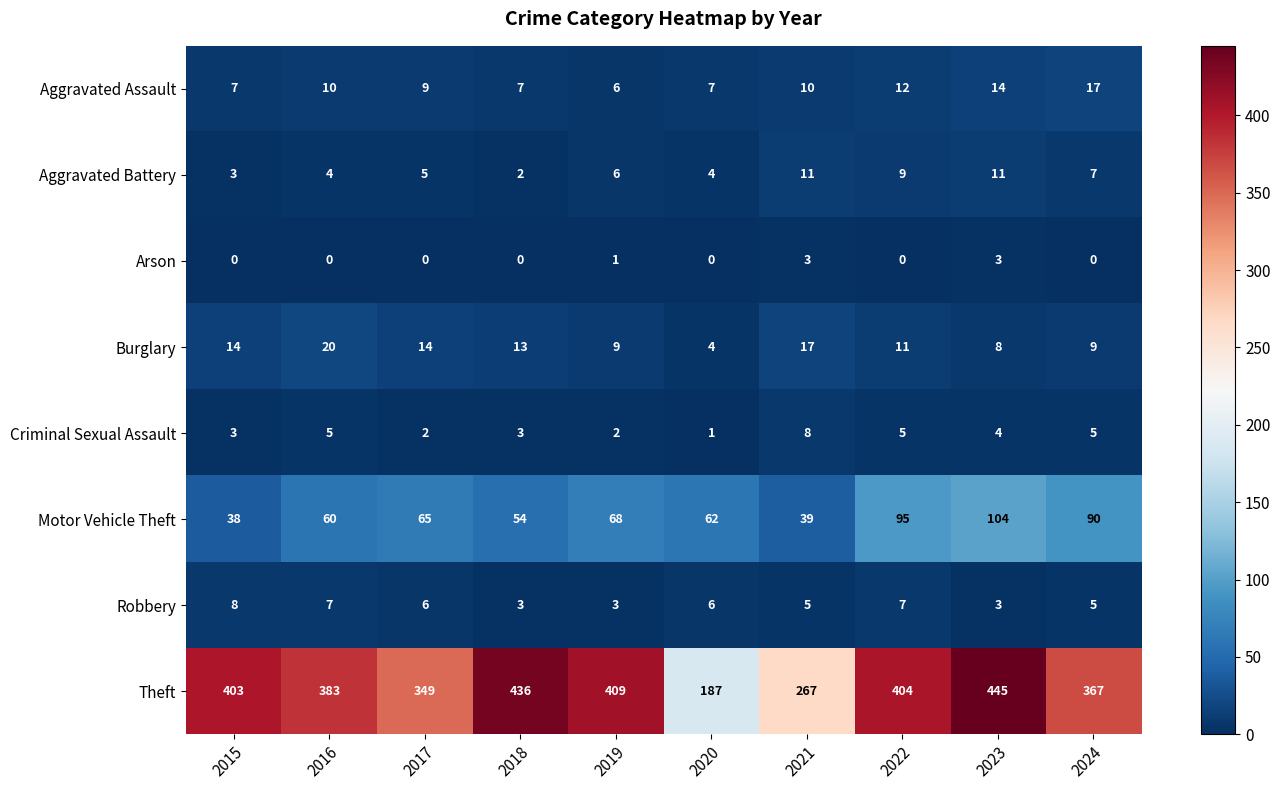

What is the average value of the Robbery series?

5